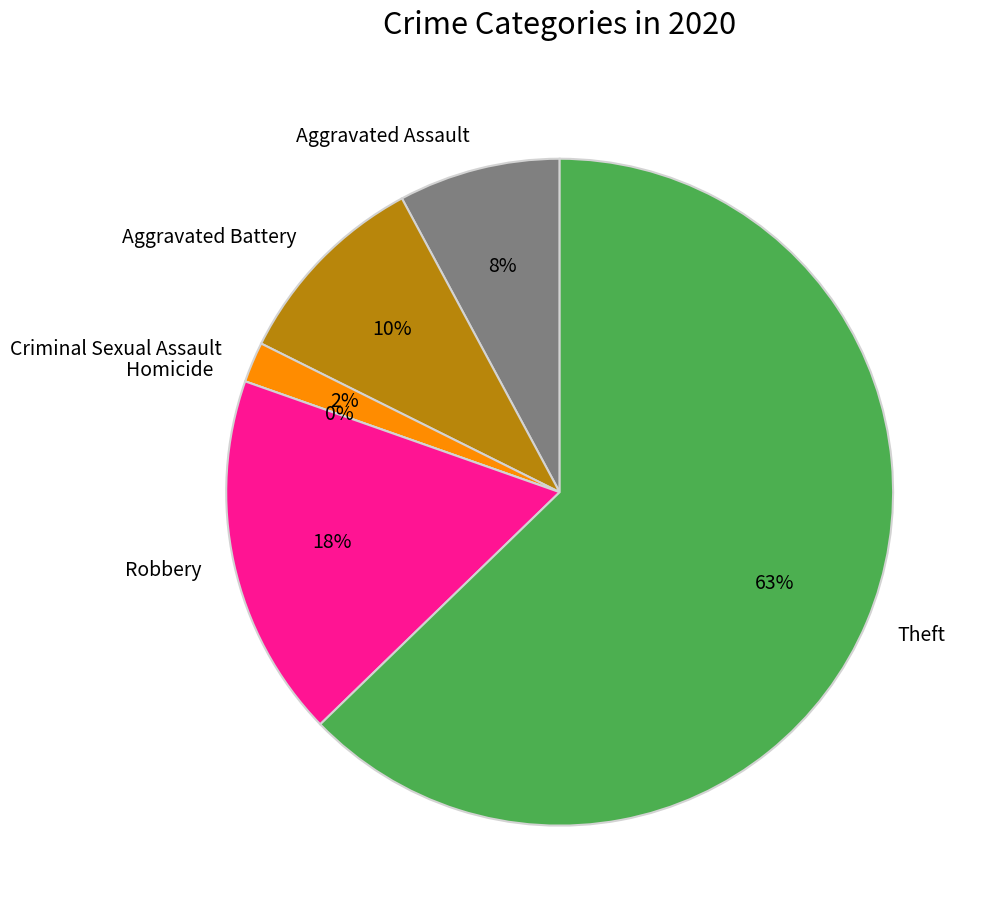

Which category has the biggest portion of the pie?

Theft